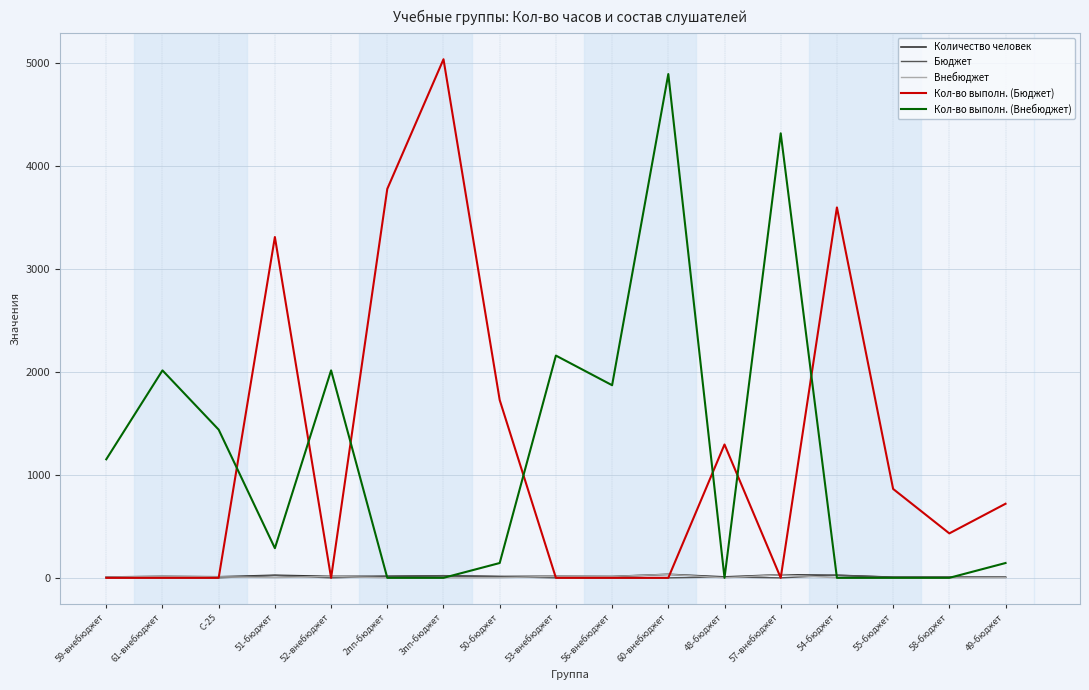

How many values in the Бюджет series are below 5?

8